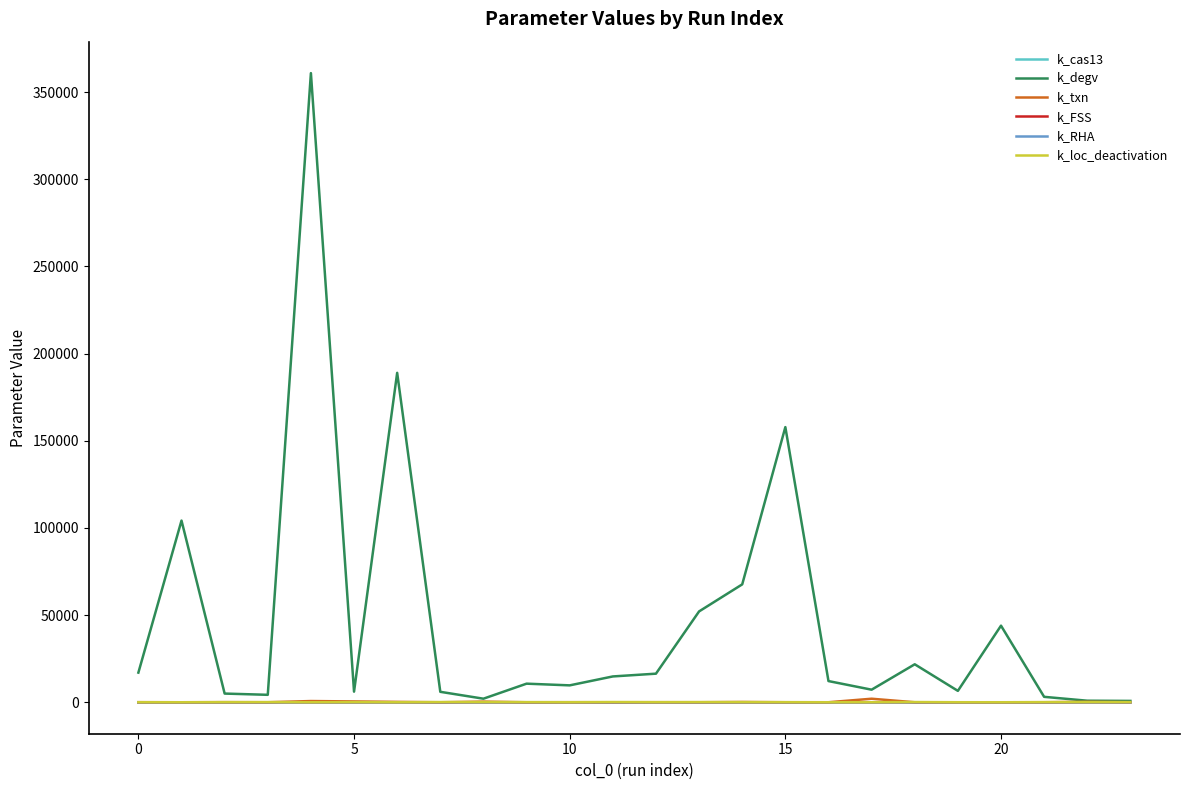

What is the maximum value shown in the chart?

360861.8